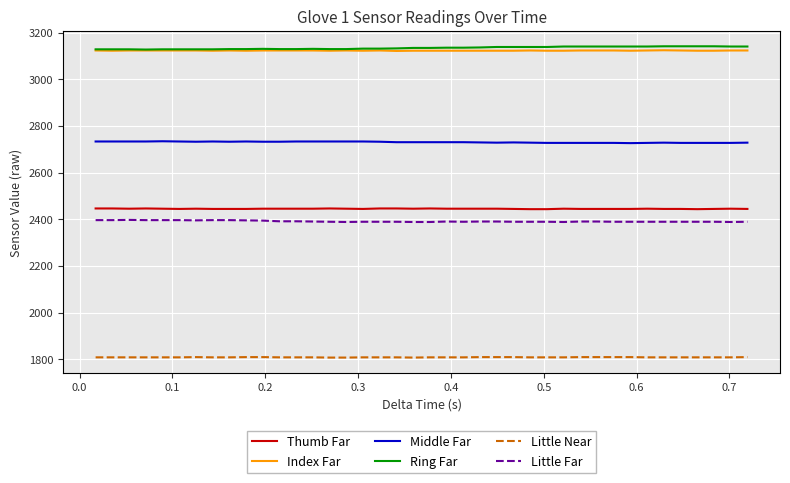

What is the minimum value shown in the chart?

1807